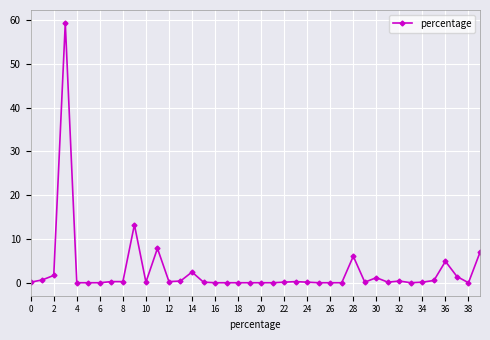

Does the chart have visible grid lines?

Yes